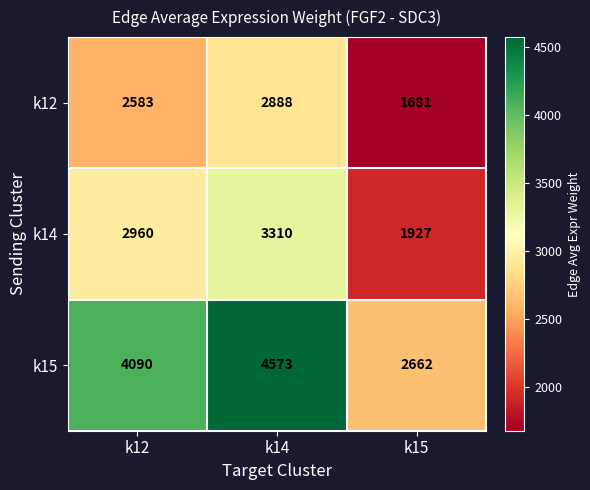

Reading left to right, extract all data points from this chart.

k12: k12=2583	k14=2888	k15=1681
k14: k12=2960	k14=3310	k15=1927
k15: k12=4090	k14=4573	k15=2662